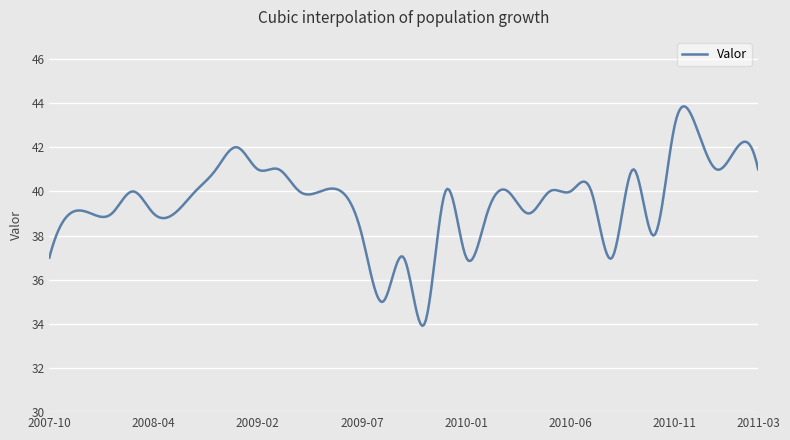

What is the difference between the maximum and minimum values?

9.9